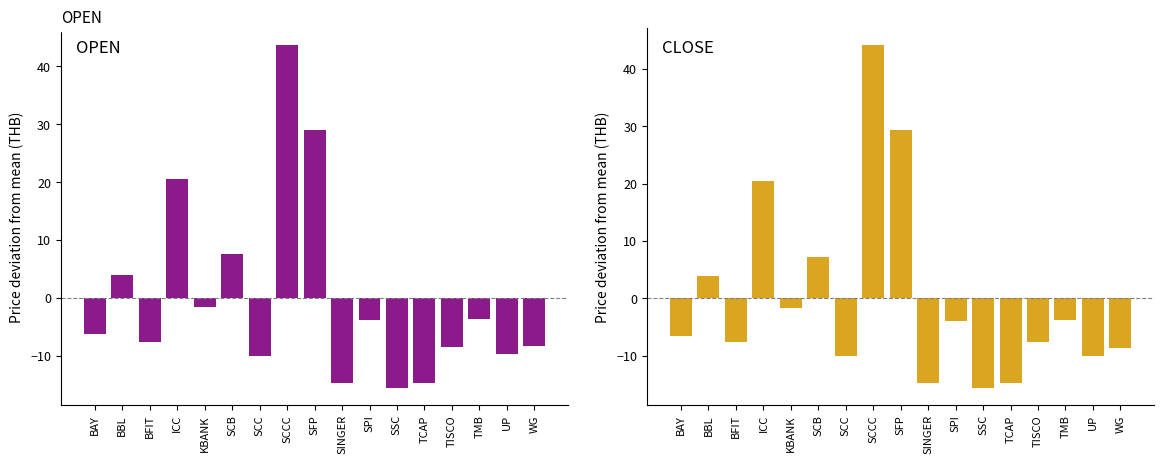

What is the label of the 9th bar from the left?

SFP